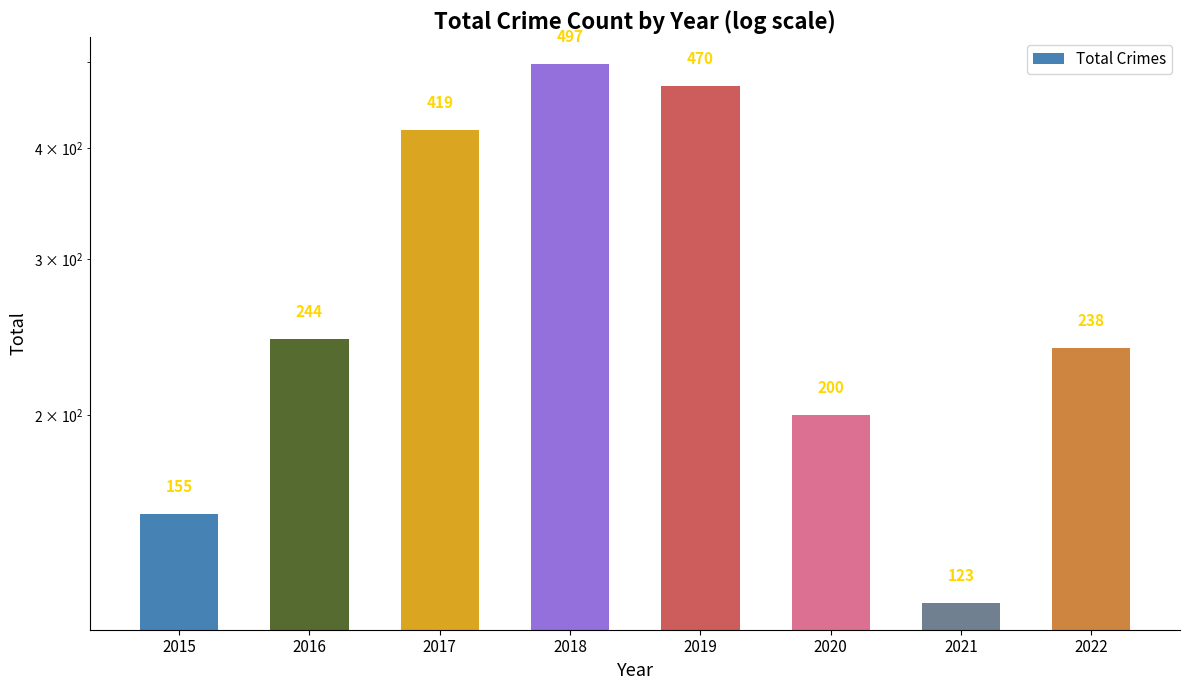

What is the average value?

293